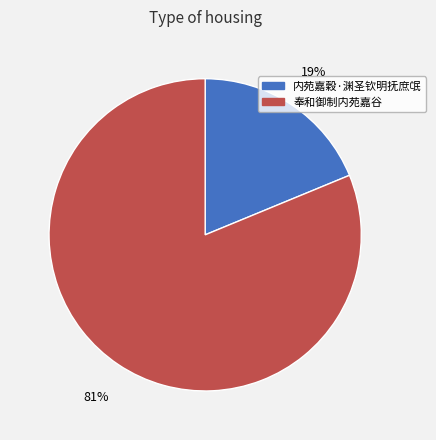

What is the majority slice?

奉和御制内苑嘉谷